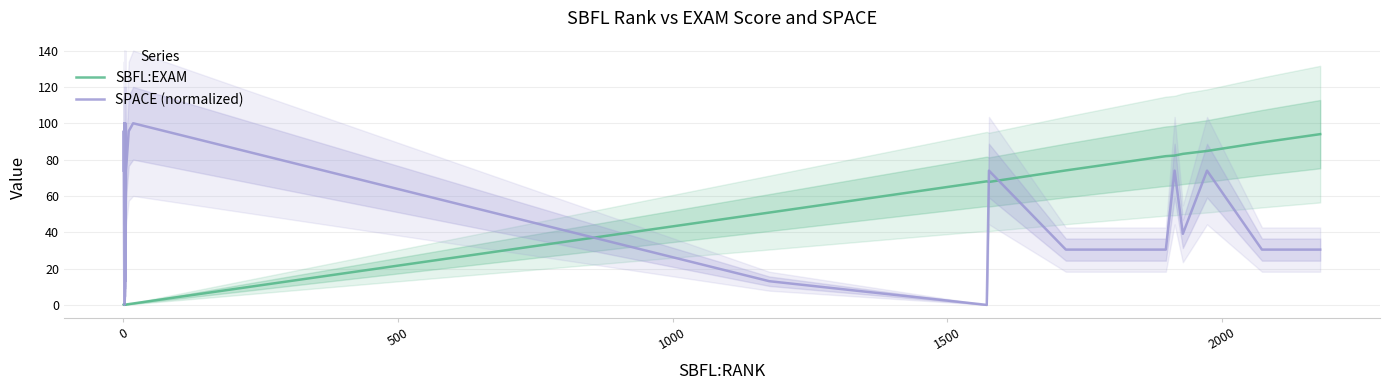

What are all the series names shown in the legend?

SBFL:EXAM, SPACE (normalized)